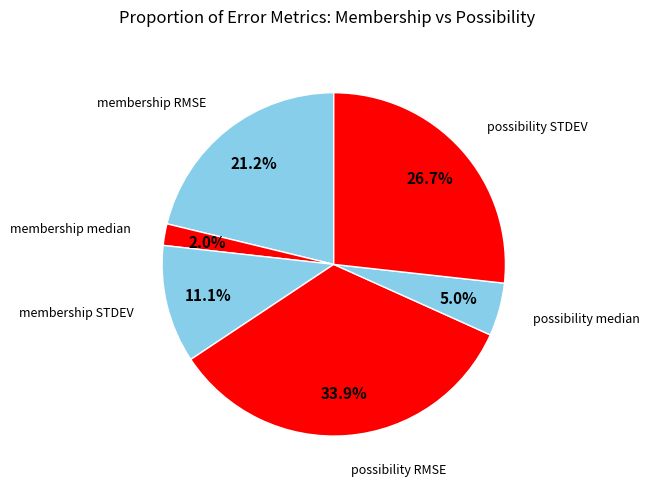

How many segments does this pie chart have?

6